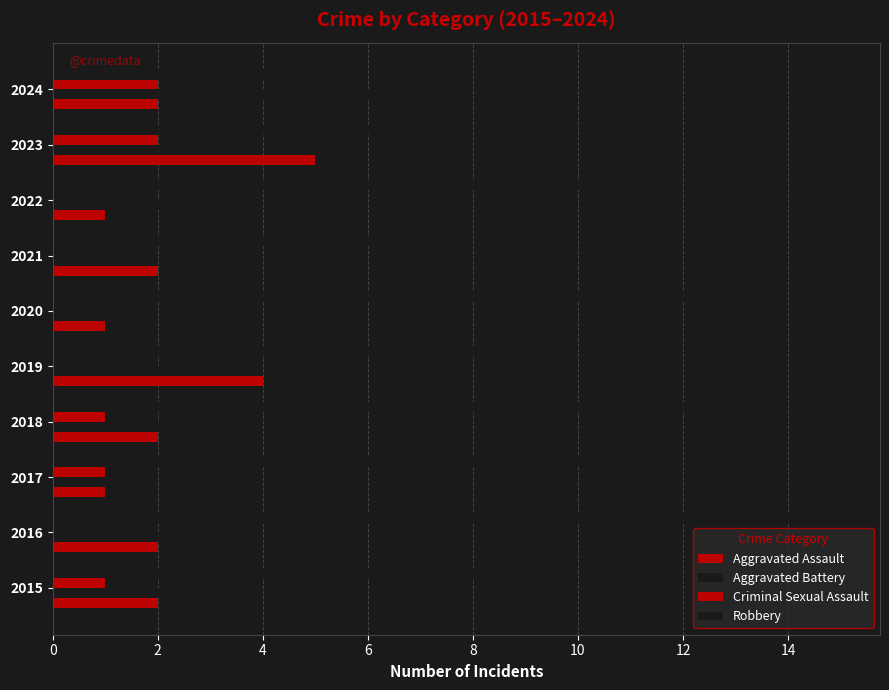

Count the number of categories in the chart.

10